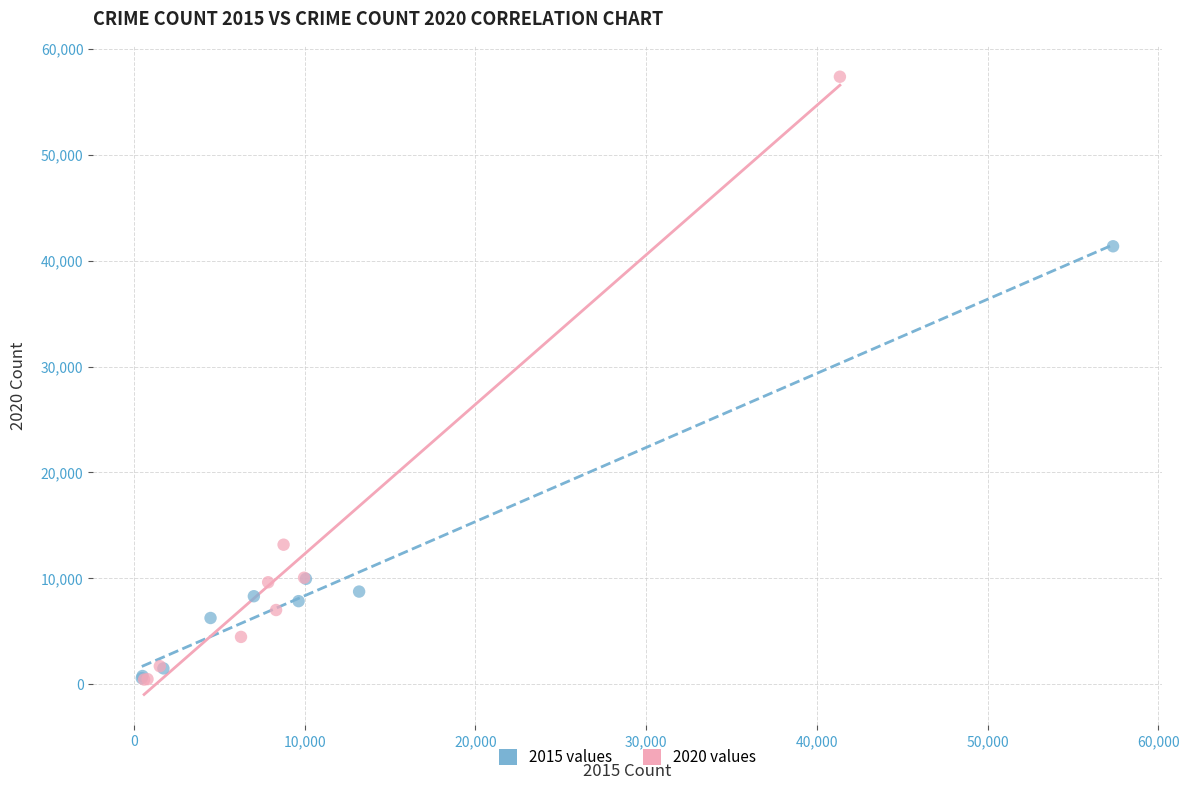

What are all the series names shown in the legend?

2015 values, 2020 values